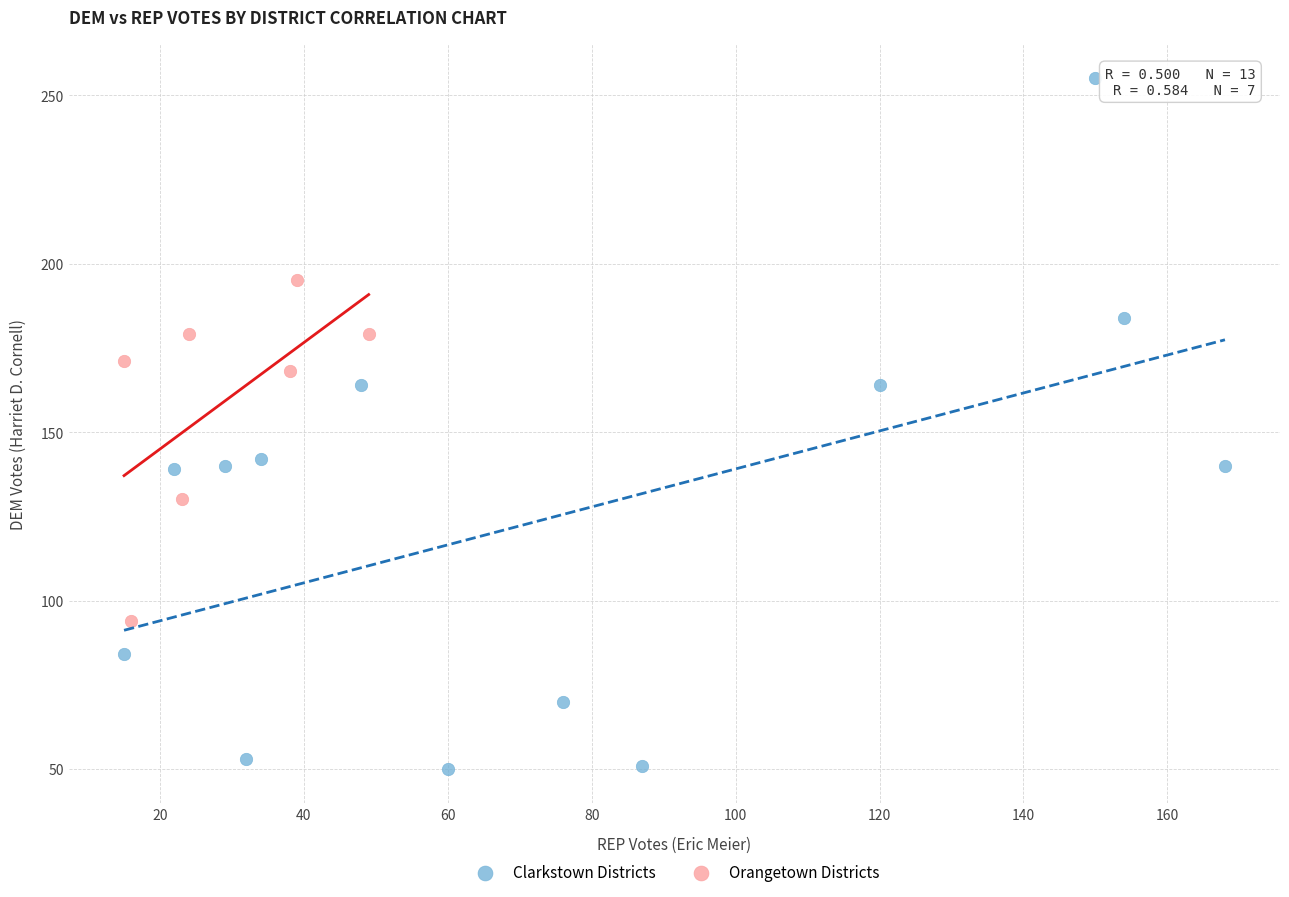

Which series reaches the maximum Y coordinate?

Clarkstown Districts